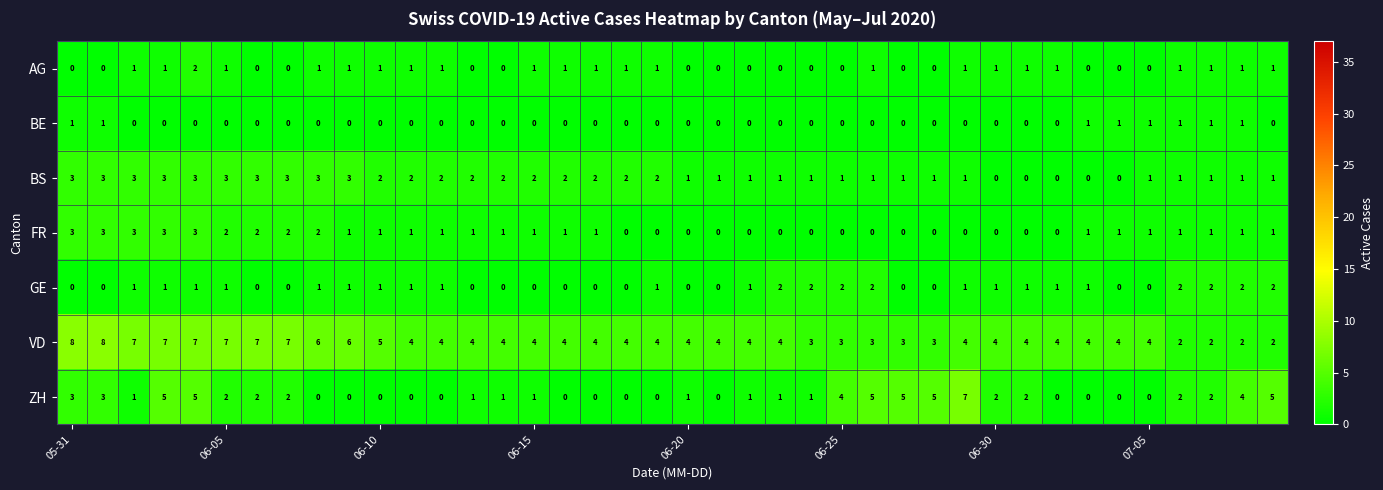

Which series has the largest range (max minus min)?

ZH